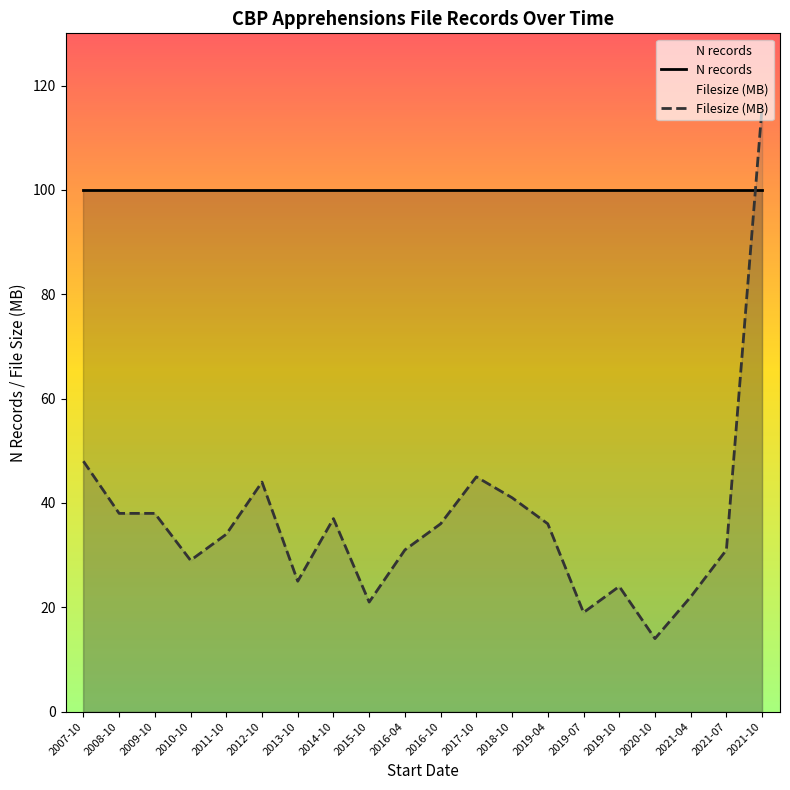

At which category does the chart reach its peak across all series?

2021-10